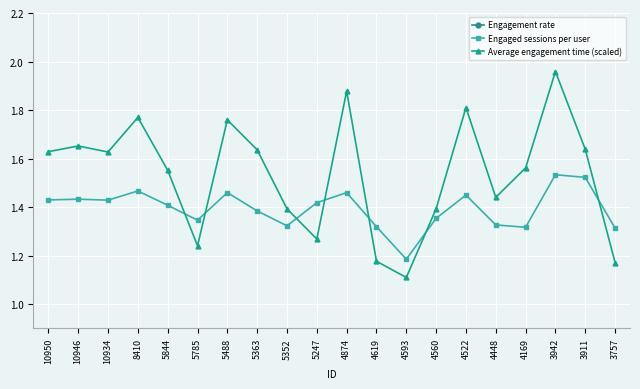

Reading right to left, transcribe all the data shown in this chart.

Engagement rate: 0.5	0.6	0.7	0.6	0.6	0.6	0.6	0.5	0.6	0.6	0.6	0.6	0.6	0.7	0.6	0.6	0.6	0.6	0.6	0.6
Engaged sessions per user: 1.3	1.5	1.5	1.3	1.3	1.4	1.4	1.2	1.3	1.5	1.4	1.3	1.4	1.5	1.3	1.4	1.5	1.4	1.4	1.4
Average engagement time (scaled): 1.2	1.6	2.0	1.6	1.4	1.8	1.4	1.1	1.2	1.9	1.3	1.4	1.6	1.8	1.2	1.6	1.8	1.6	1.7	1.6